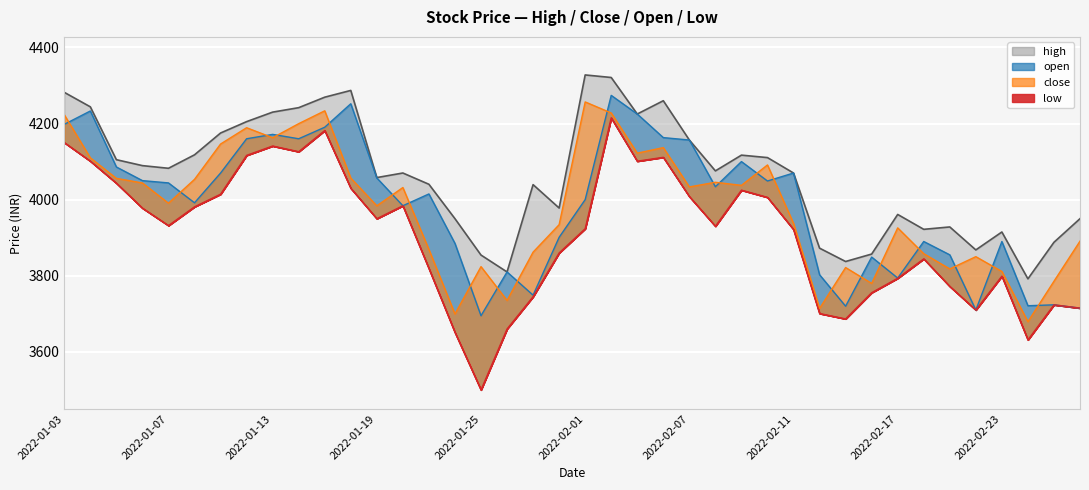

True or false: low and high intersect in this chart.

False